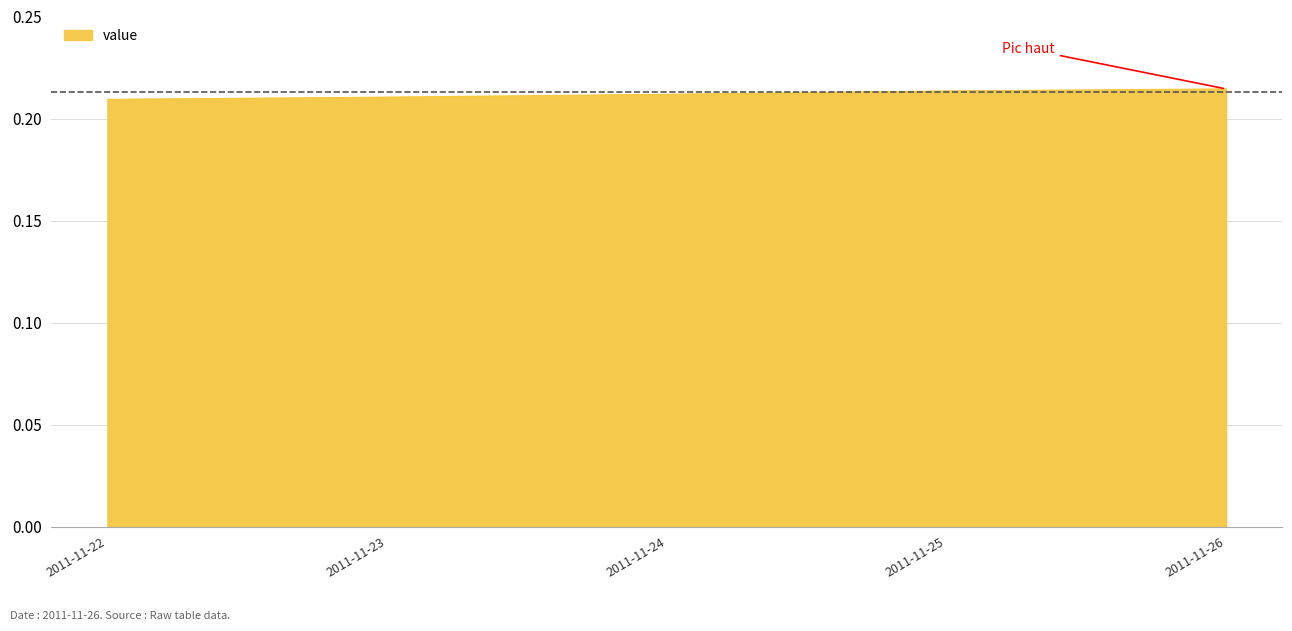

The chart shows a value of 0.3 at 2011-11-23. True or false?

False